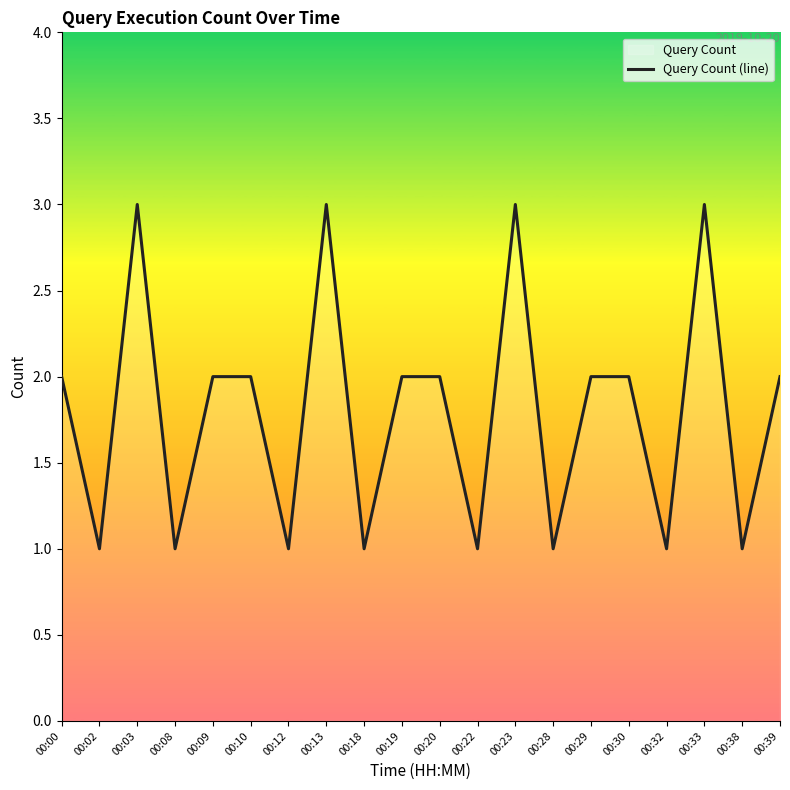

What value does the data have at 00:20?

2